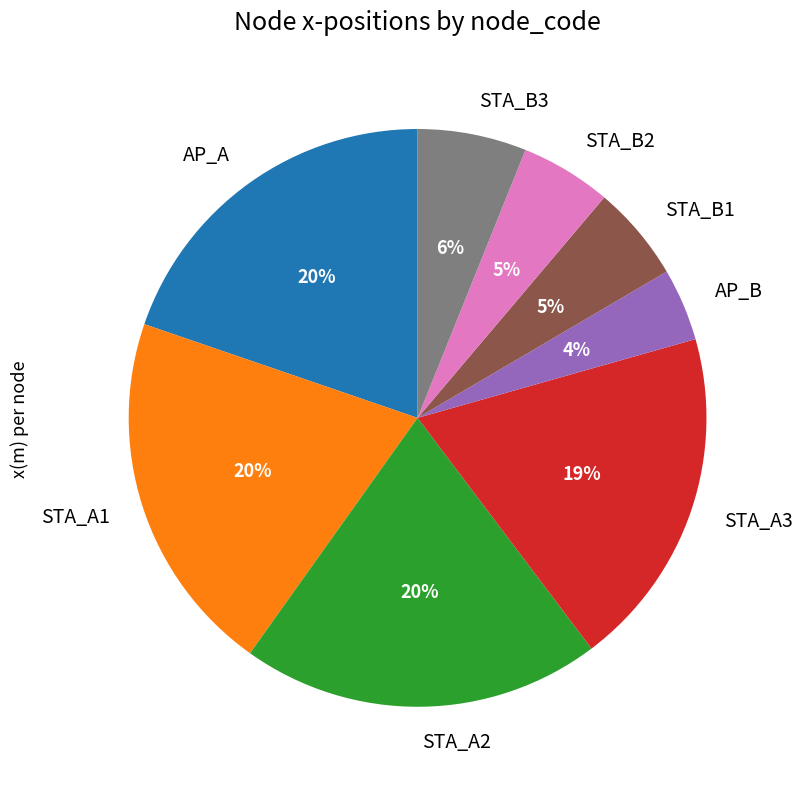

Does AP_B account for over 50% of the chart?

No